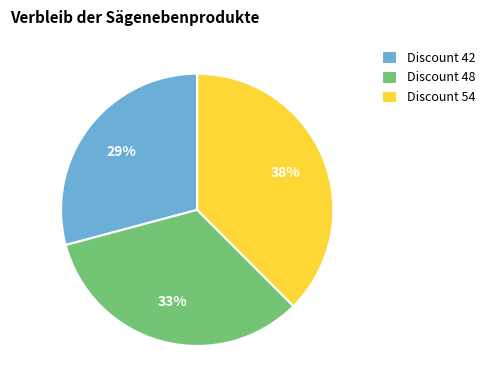

Is it true that Discount 48 is 33% of the pie?

True